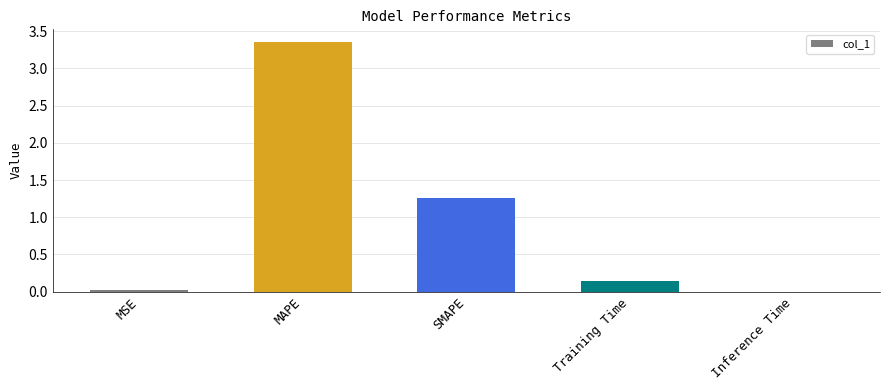

Between Inference Time and Training Time, which is larger?

Training Time